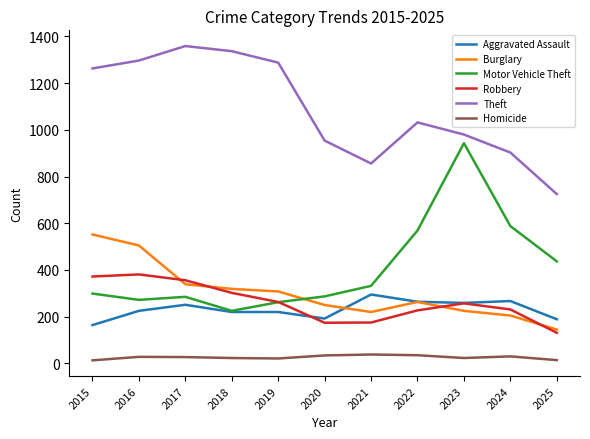

List the series in order of their peak value, highest first.

Theft, Motor Vehicle Theft, Burglary, Robbery, Aggravated Assault, Homicide